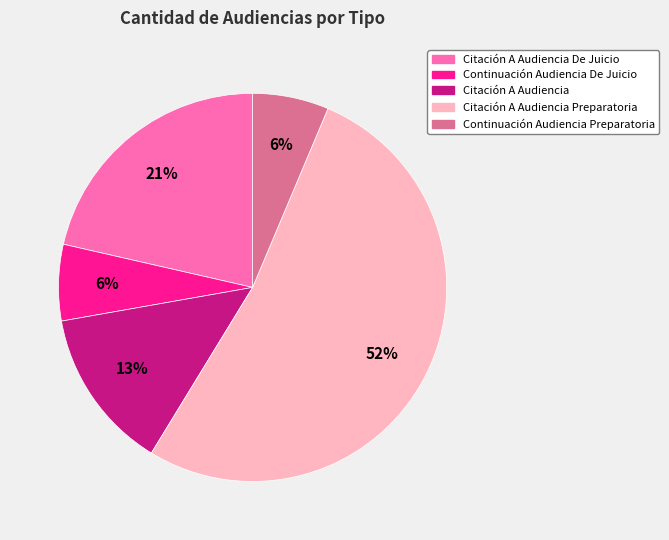

Is there any slice that represents more than half of the pie?

Yes